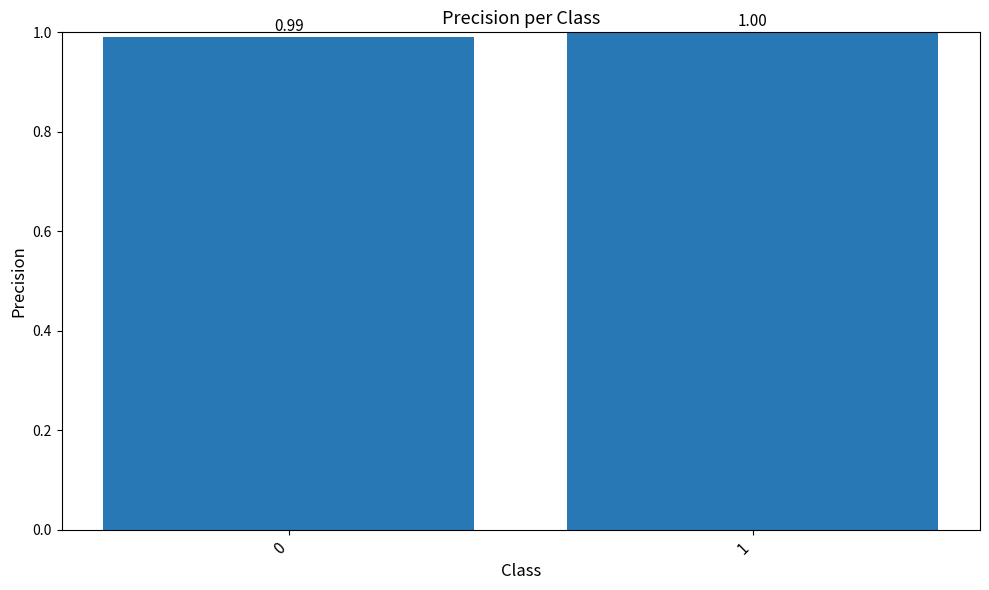

What value does the data have at 0?

1.0